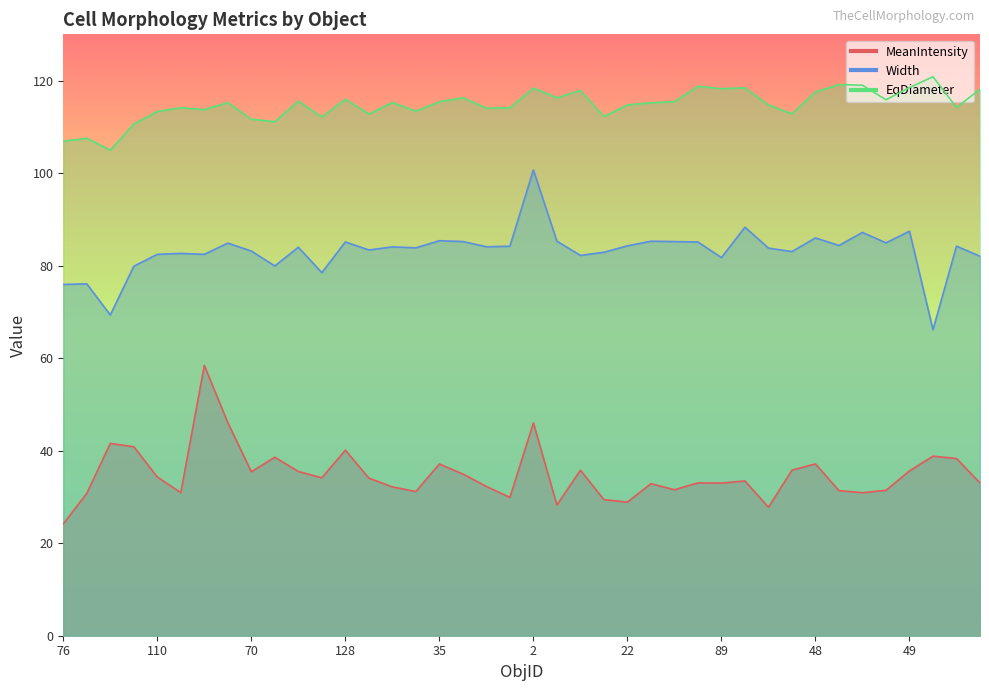

Where is the first local maximum for MeanIntensity?

116